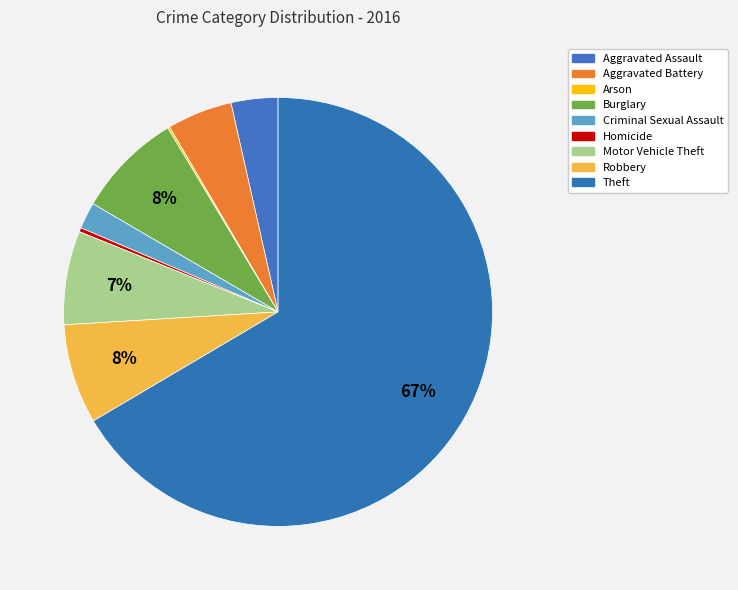

Which has a higher value, Arson or Homicide?

Homicide